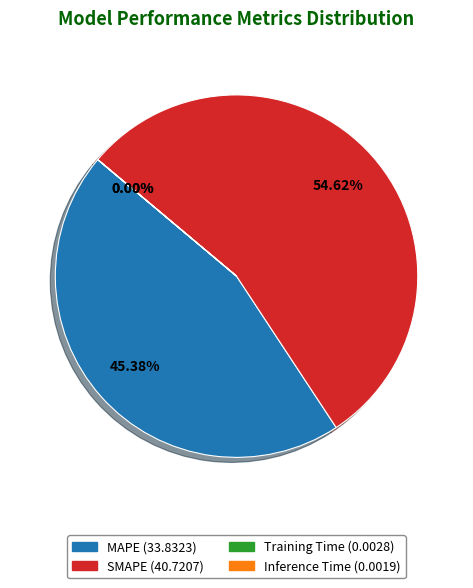

True or false: MAPE accounts for 59% of the total.

False